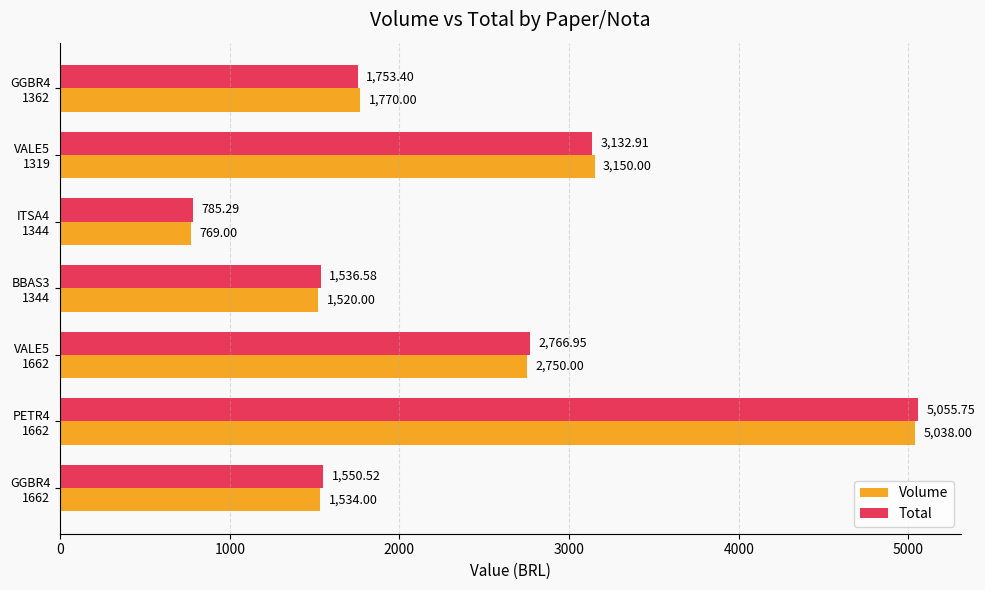

How many data points in Total are less than 1753?

3